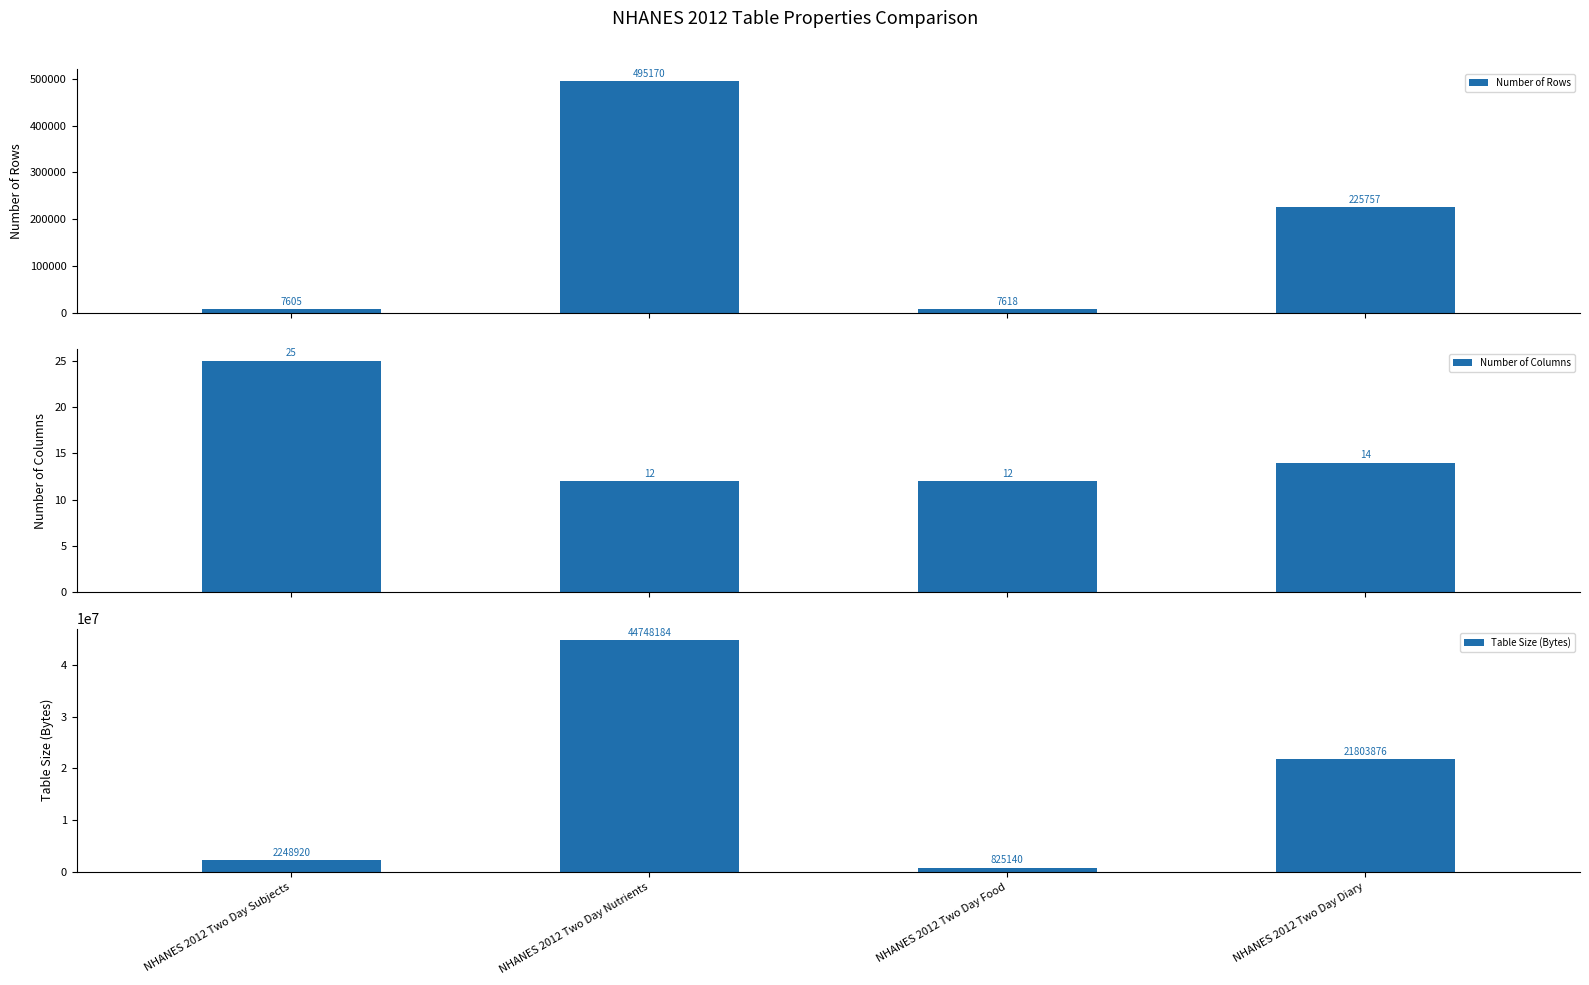

How many Number of Columns values are between 12 and 25?

4